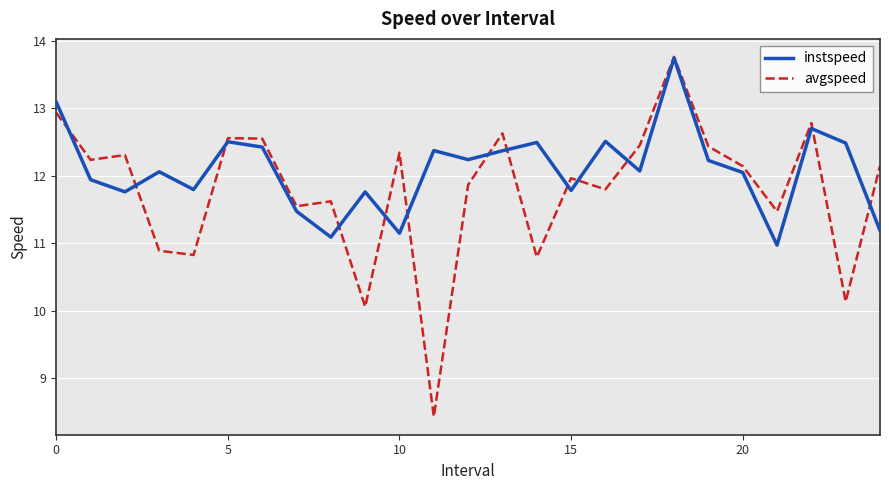

Which series has the largest total across all categories?

instspeed